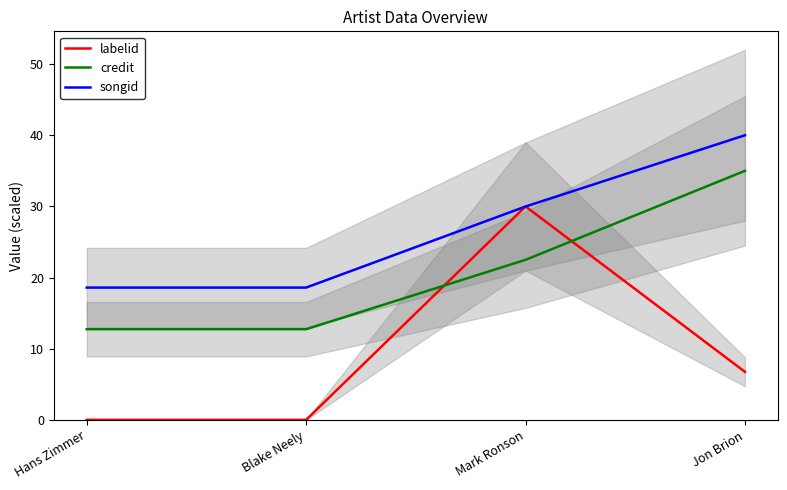

How many values in the labelid series are below 6?

2